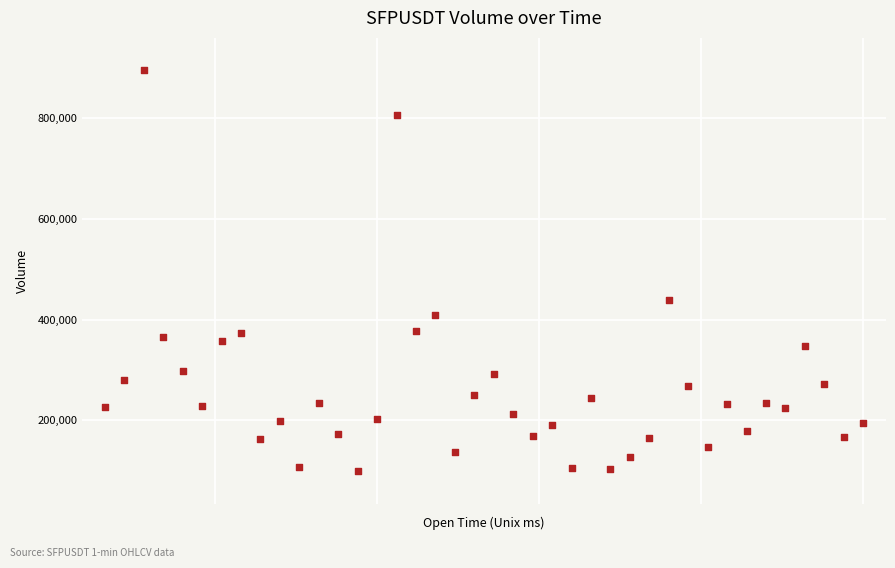

What Y value in the scatter plot is closest to 497363?

439488